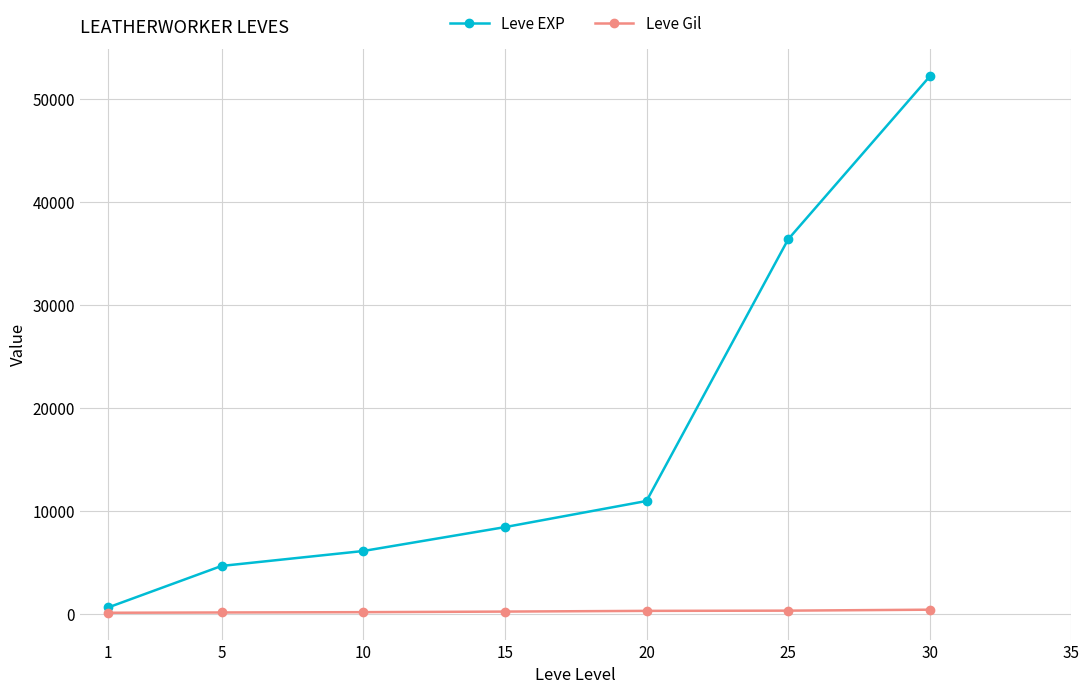

Is this an area chart (filled region under the line)?

No